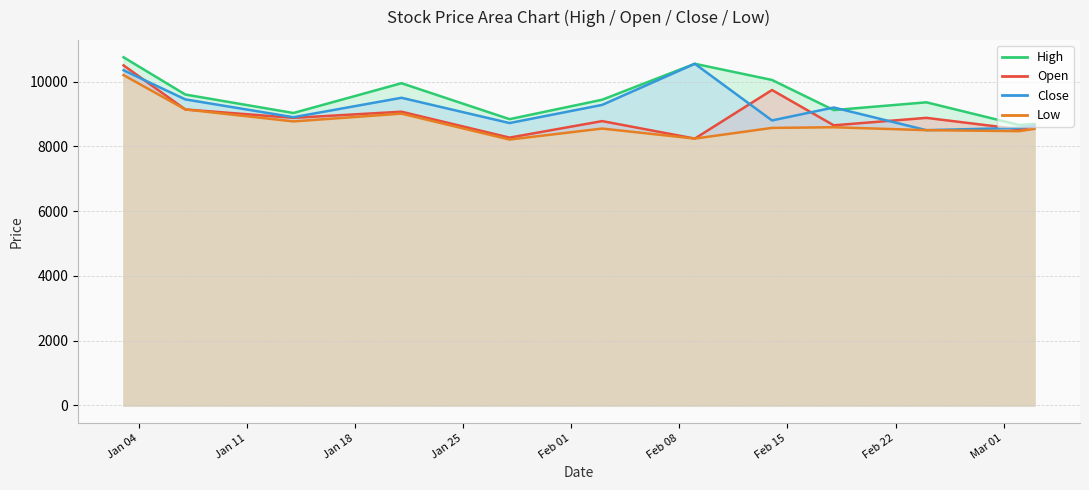

What is the label of the 9th point from the right?

2022-01-21